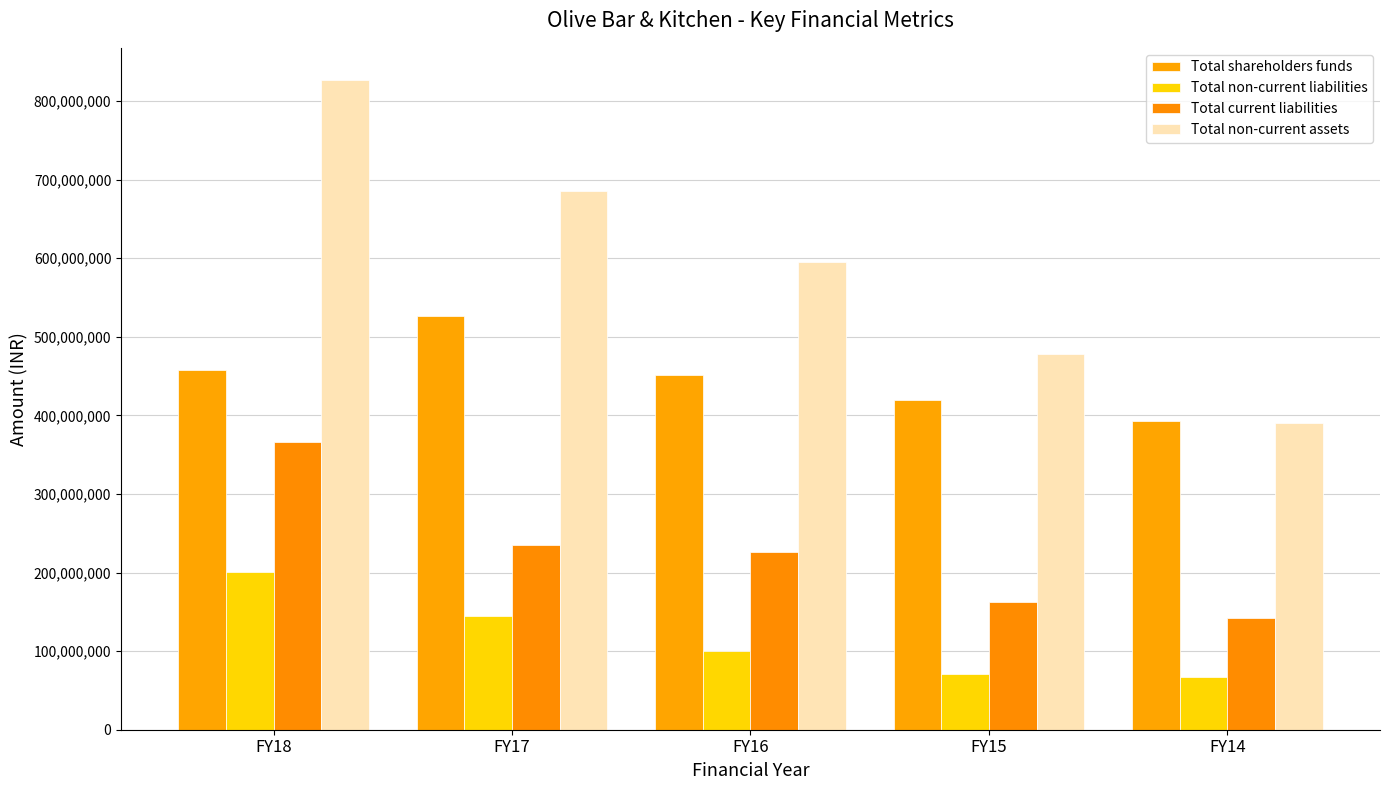

Reading left to right, what are all the values shown in this chart?

Total shareholders funds: FY18=457341718	FY17=526863027	FY16=451355563	FY15=419554123	FY14=392581229
Total non-current liabilities: FY18=201038574	FY17=144736124	FY16=100768313	FY15=71025574	FY14=66590373
Total current liabilities: FY18=366642726	FY17=235450403	FY16=225508790	FY15=163008166	FY14=142265351
Total non-current assets: FY18=826323563	FY17=685882428	FY16=594578804	FY15=477525982	FY14=390622574